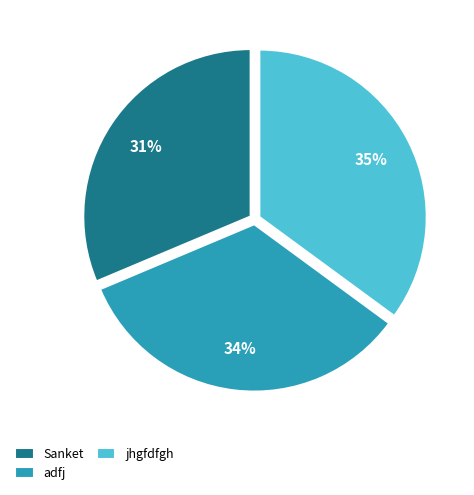

Which category has the smallest portion of the pie?

Sanket